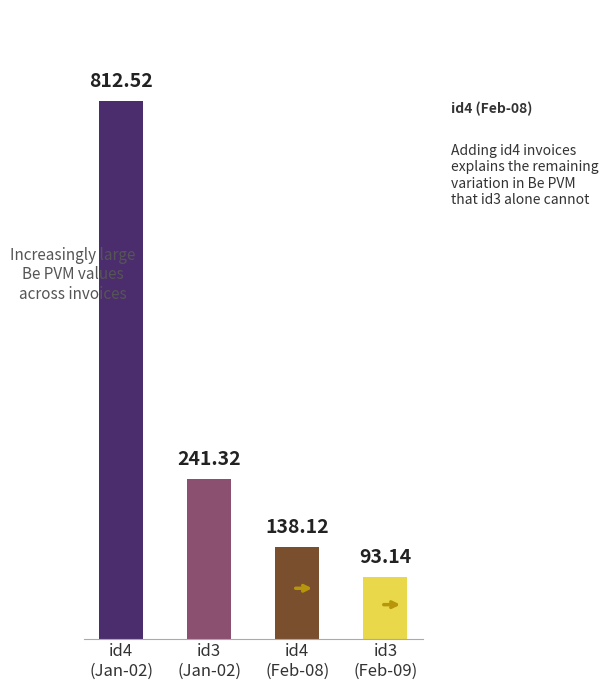

What is the value of the 1st bar from the left?

812.5